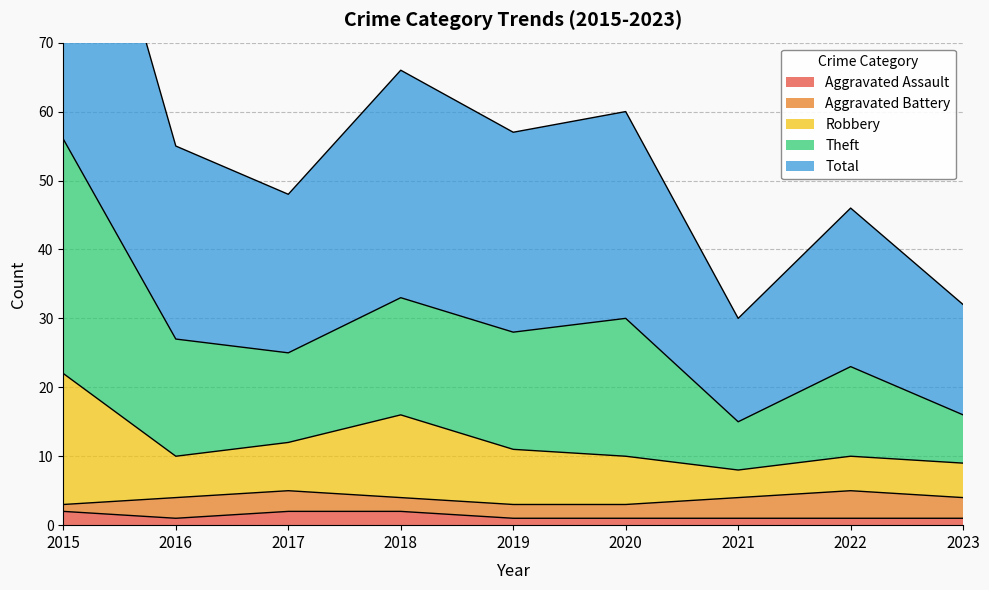

True or false: Aggravated Assault has a value of 1 at 2023.

True